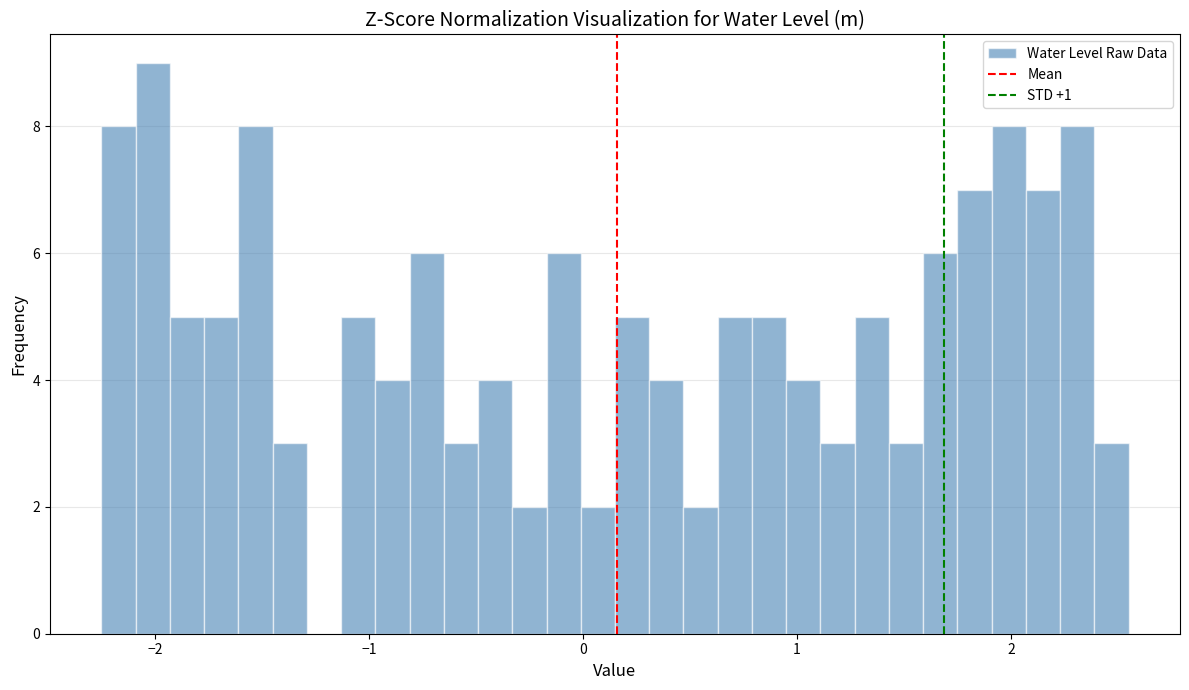

Around what value on the x-axis is the tallest bar? Give the approximate position of its centre, as read against the axis.

-2.0